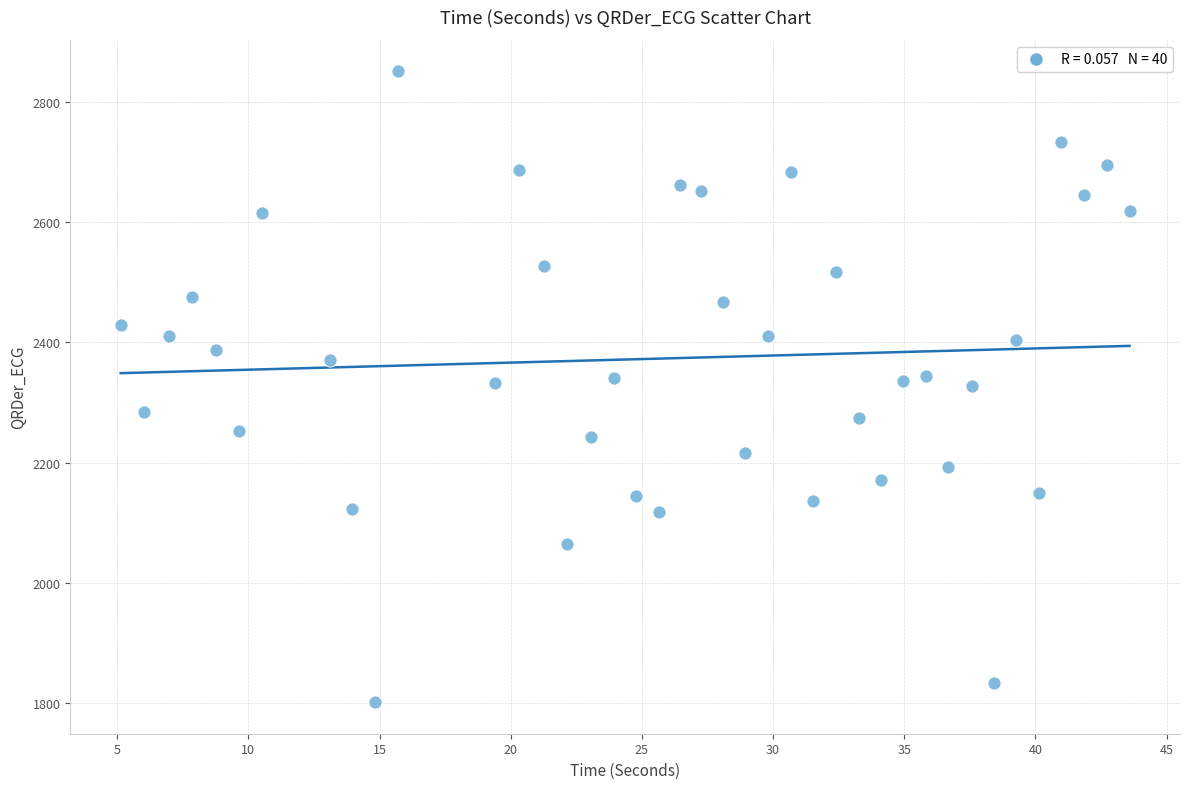

What is the range of X values (max minus min)?

38.5